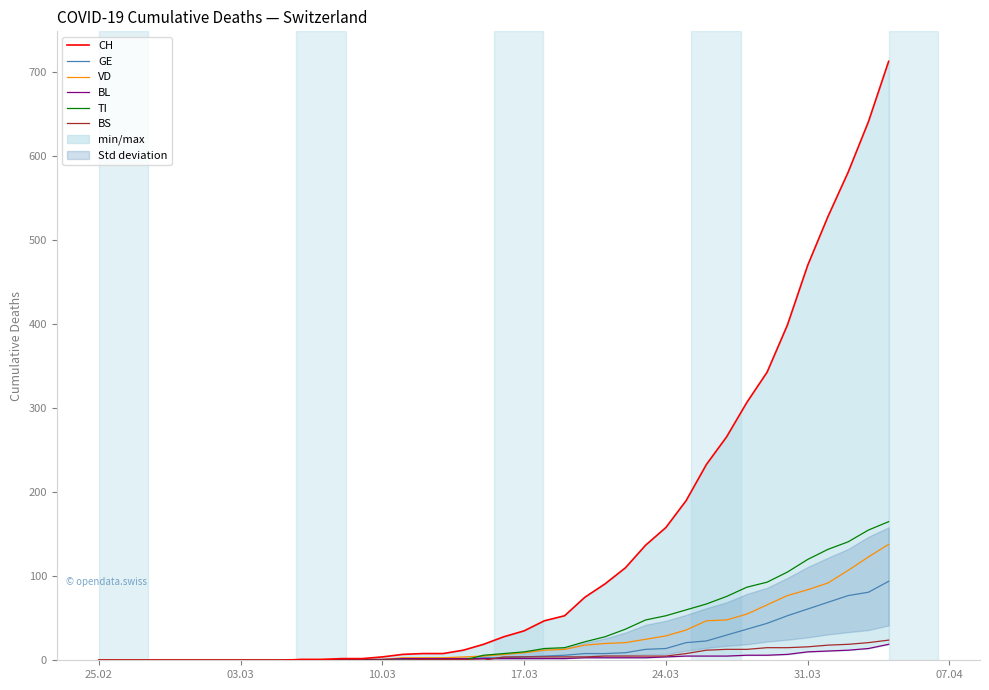

Reading left to right, what are all the values shown in this chart?

CH: 0	0	0	0	0	0	0	0	0	0	1	1	2	2	4	7	8	8	12	19	28	35	47	53	75	91	110	137	158	190	233	266	307	343	399	470	528	581	641	713
GE: 0	0	0	0	0	0	0	0	0	0	0	0	0	0	1	1	1	1	1	3	3	4	5	6	8	8	9	13	14	21	23	30	37	44	53	61	69	77	81	94
VD: 0	0	0	0	0	0	0	0	0	0	1	1	1	1	1	3	3	3	4	5	7	9	12	13	18	20	21	25	29	36	47	48	55	66	77	84	92	107	123	138
BL: 0	0	0	0	0	0	0	0	0	0	0	0	1	1	1	2	2	2	2	2	2	2	2	2	3	3	3	3	4	5	5	5	6	6	7	10	11	12	14	19
TI: 0	0	0	0	0	0	0	0	0	0	0	0	0	0	0	0	0	0	0	6	8	10	14	15	22	28	37	48	53	60	67	76	87	93	105	120	132	141	155	165
BS: 0	0	0	0	0	0	0	0	0	0	0	0	0	0	0	0	1	1	1	0	4	4	4	4	4	5	5	5	5	8	12	13	13	15	15	16	18	19	21	24